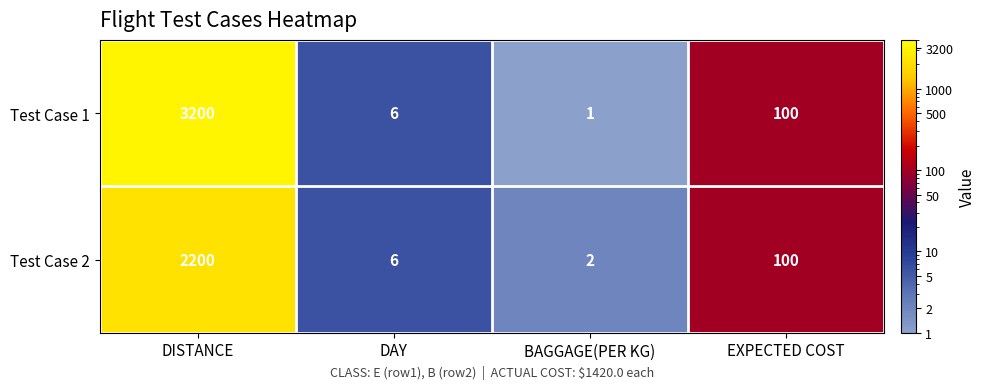

What is the sum of all Test Case 2 values?

2308